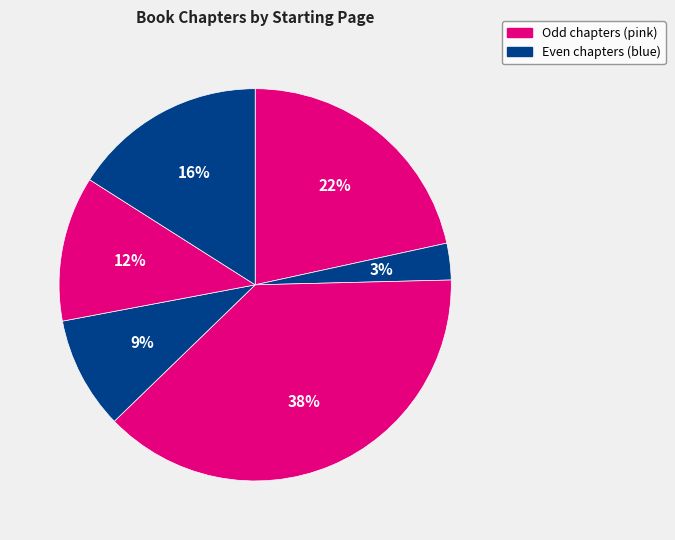

How many slices are in this pie chart?

6